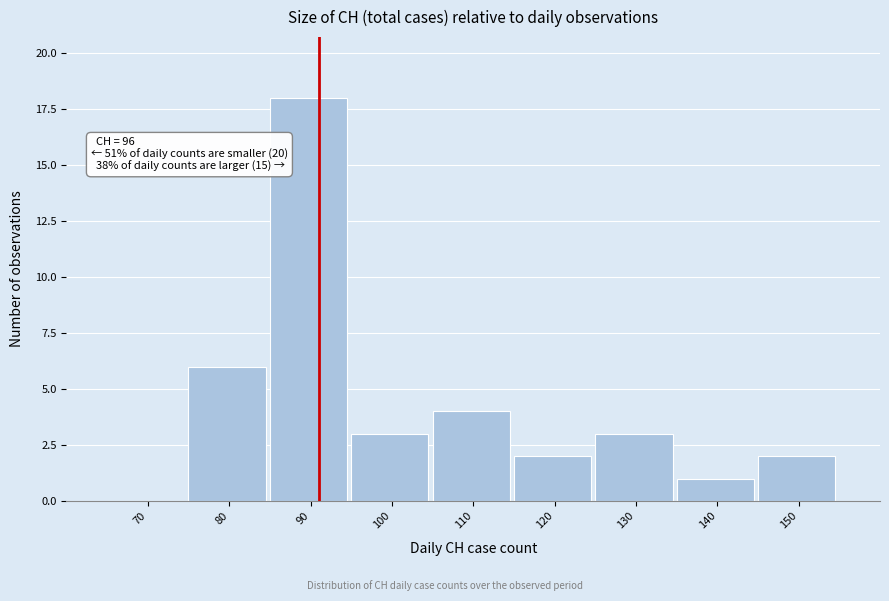

Reading left to right, what are all the values shown in this chart?

70=0	80=6	90=18	100=3	110=4	120=2	130=3	140=1	150=2